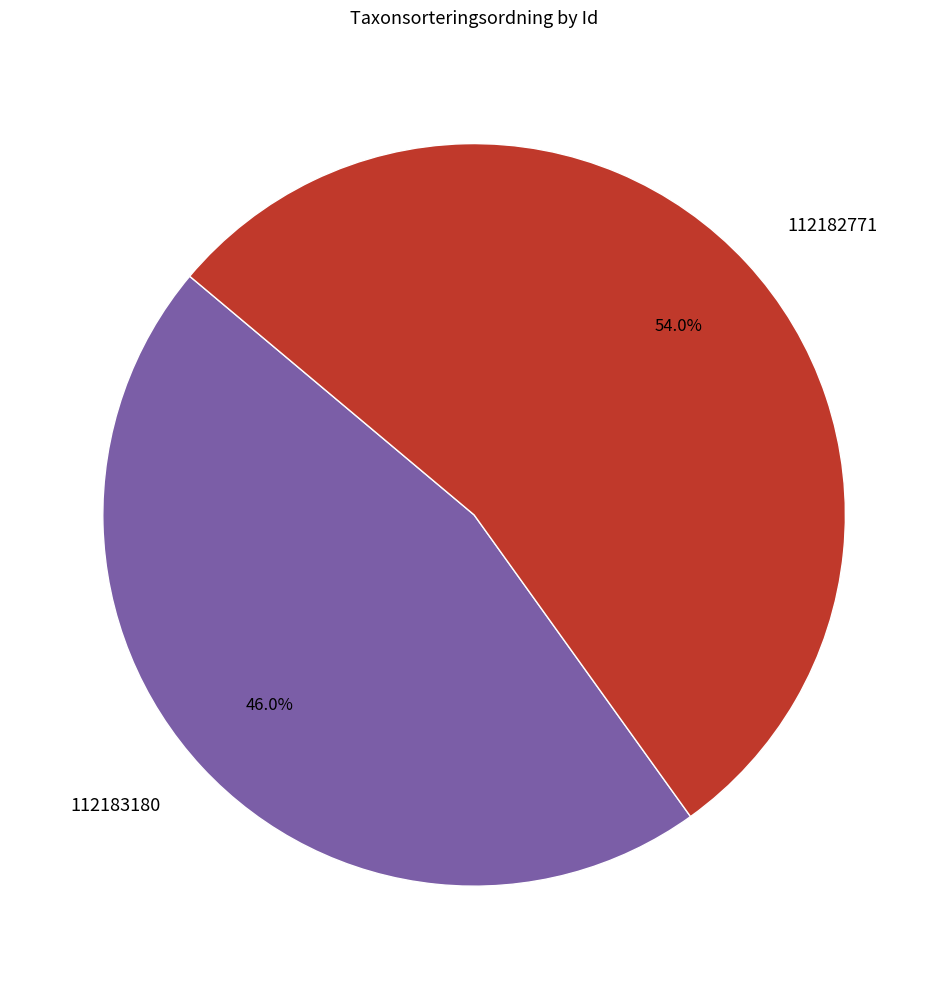

To the nearest percent, what is the difference between the largest and smallest slice percentages?

8%